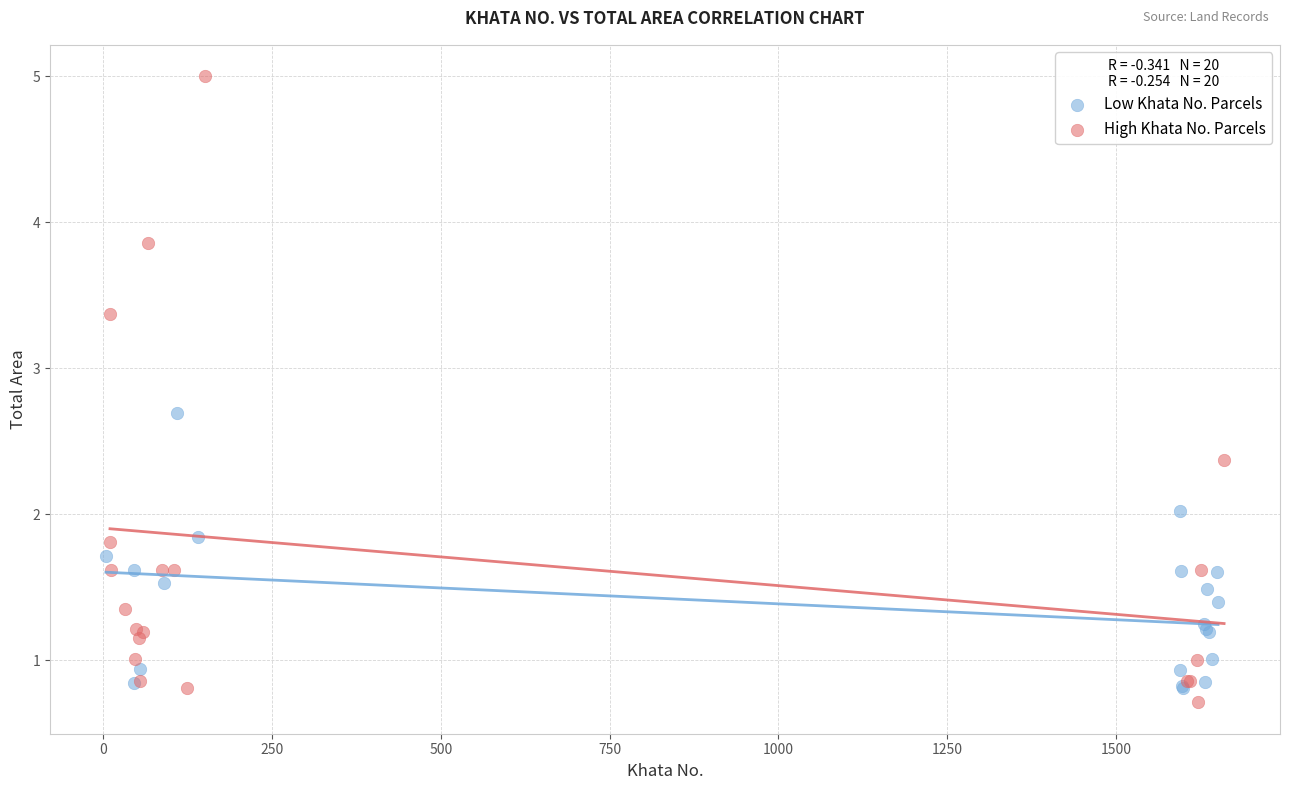

What are all the series names shown in the legend?

Low Khata No. Parcels, High Khata No. Parcels